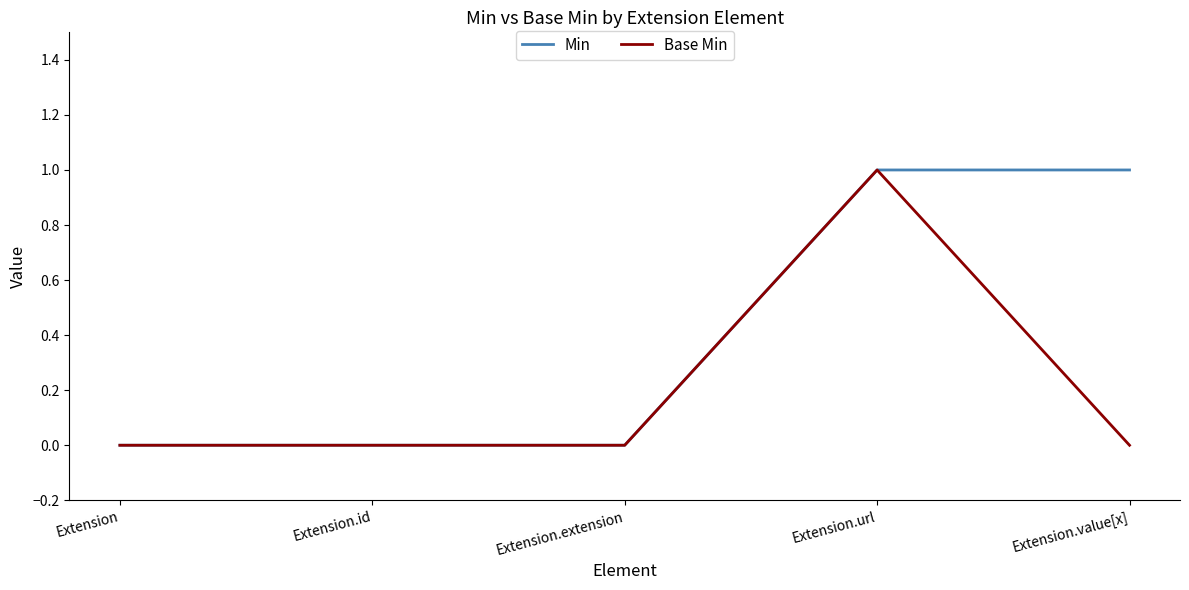

What is the total value across all series at Extension.url?

2